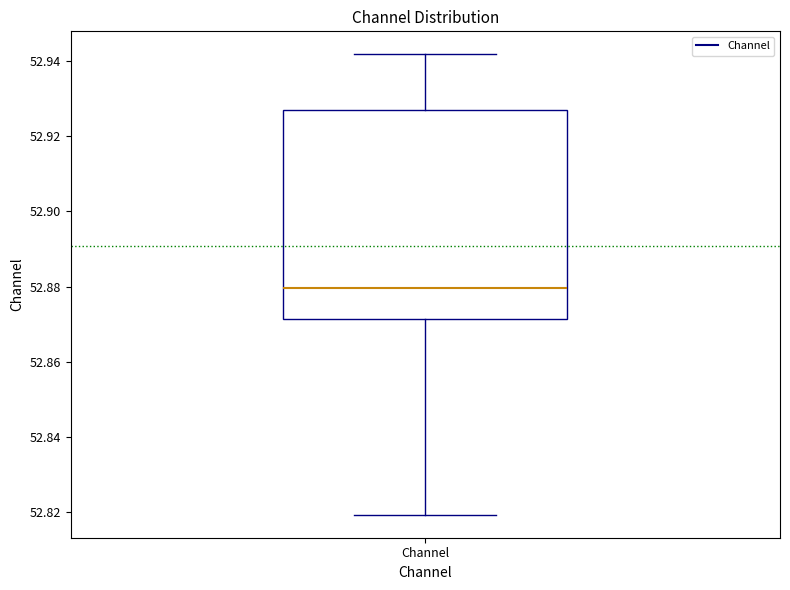

Transcribe this box plot: give where the median line is, the range the box spans, and where the two whiskers end, as read against the y-axis. The values are not printed on the chart, so give them approximately, as read against the axis.

median 52.880, box 52.872 to 52.926, whiskers 52.820 to 52.942